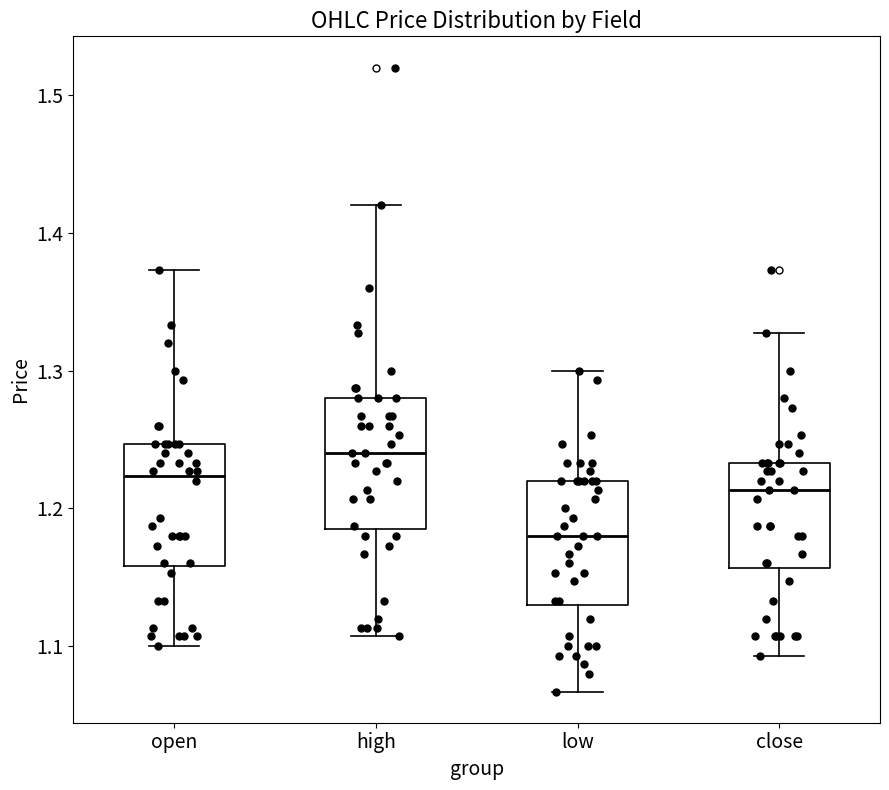

Where does the upper whisker of the box for open end on the y-axis? The values are not printed on the chart, so give them approximately, as read against the axis.

1.37